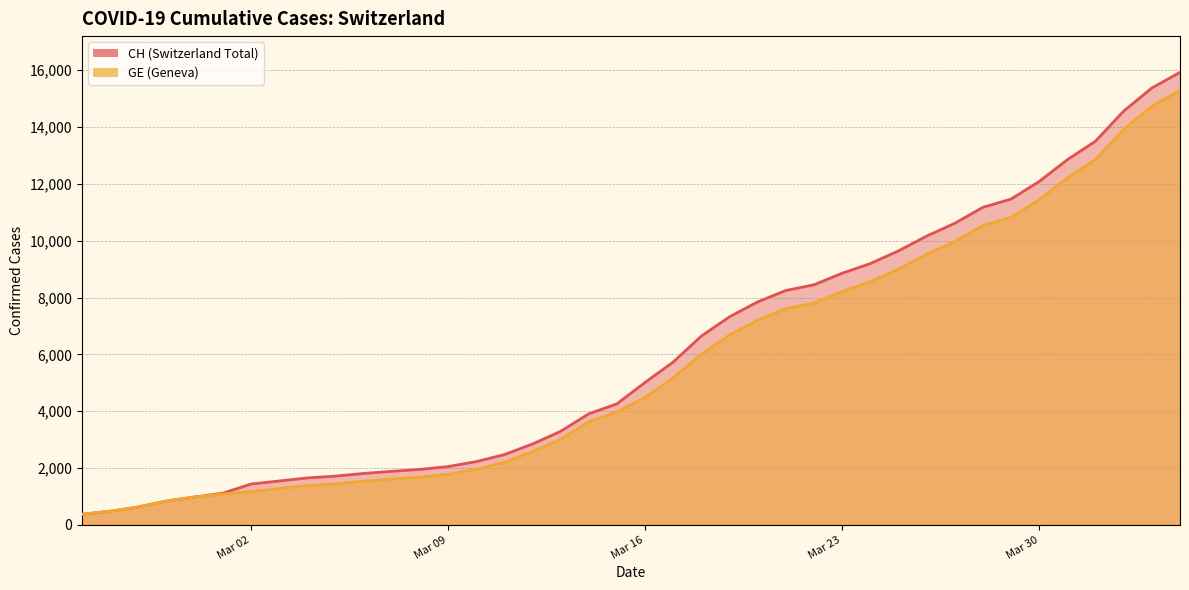

What is the smallest value displayed?

375